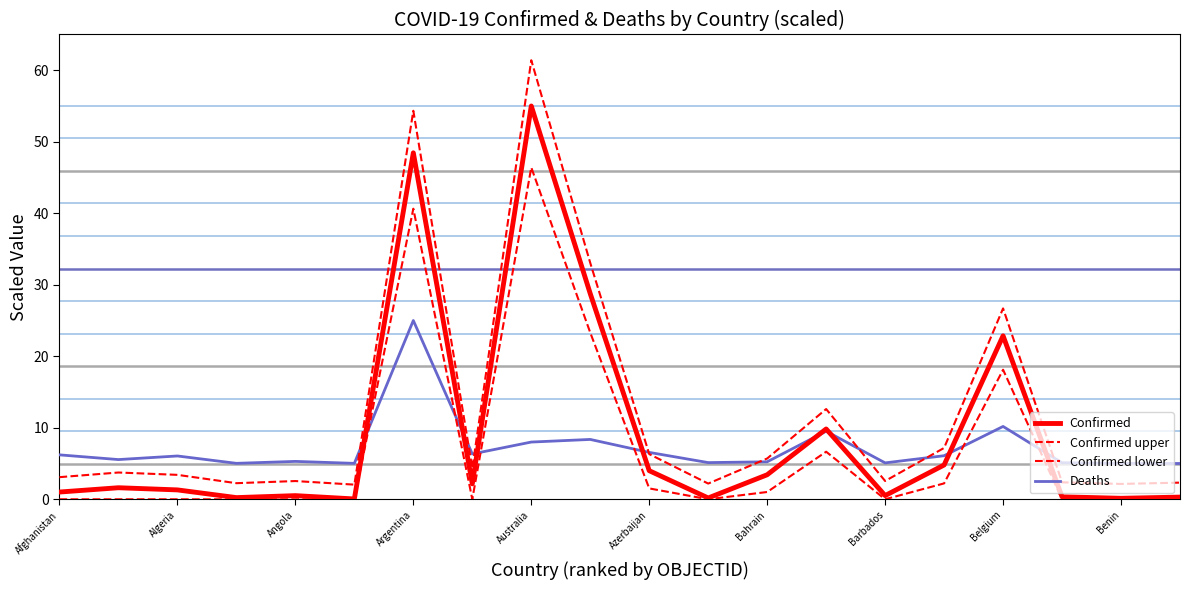

True or false: Deaths has more than 2 points higher than both neighbors.

True